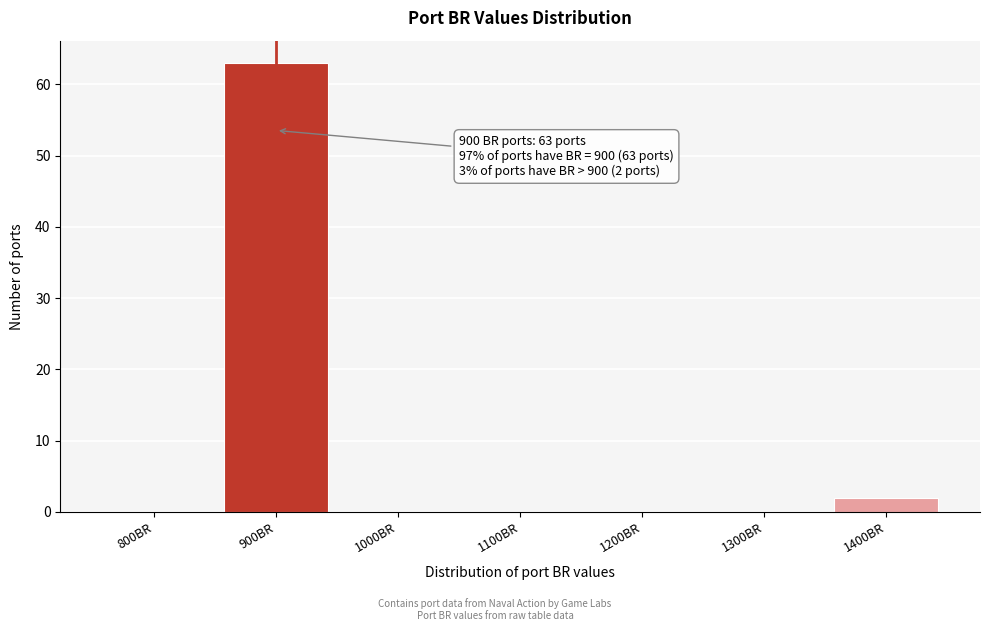

Which range on the x-axis has the tallest bar?

850 to 950